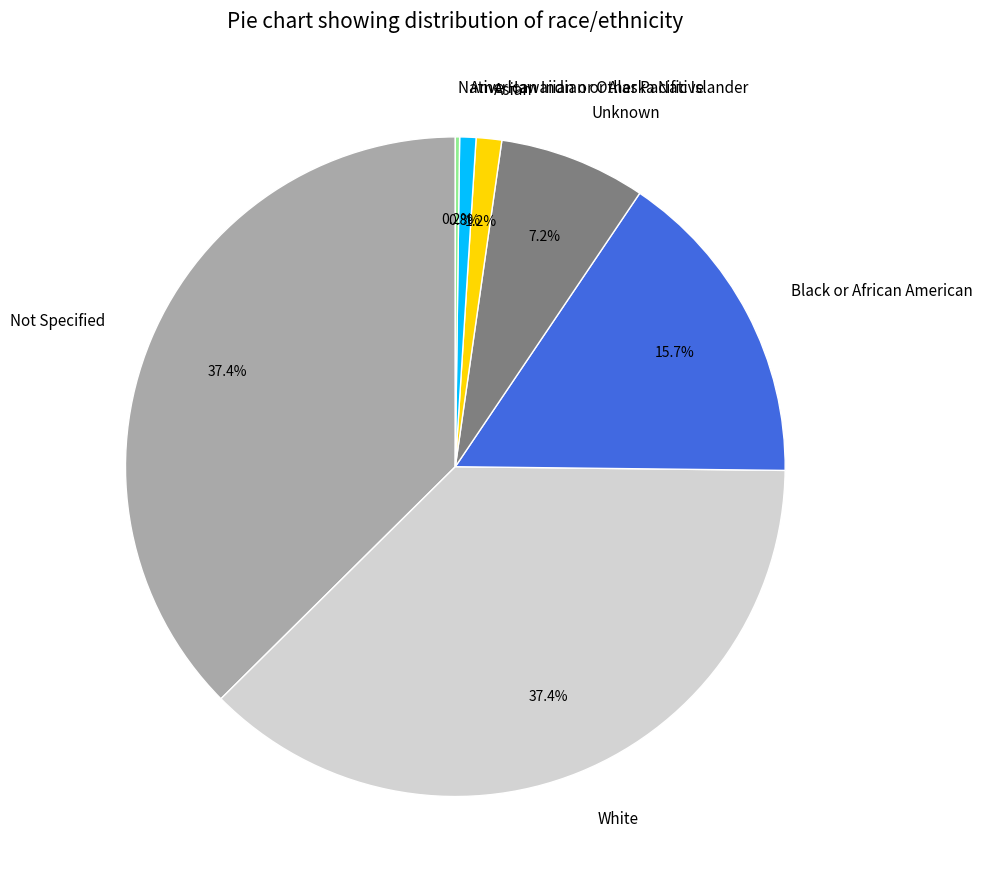

What percentage do Black or African American and Not Specified together represent?

53.2%